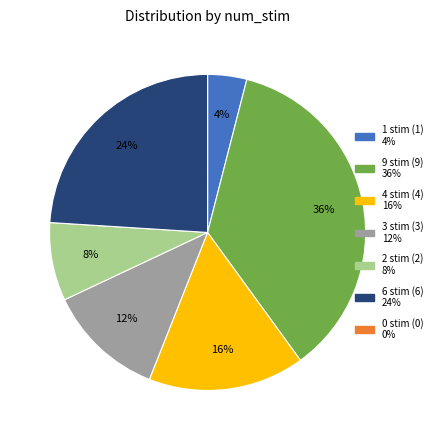

Which slice is the largest?

9 stim